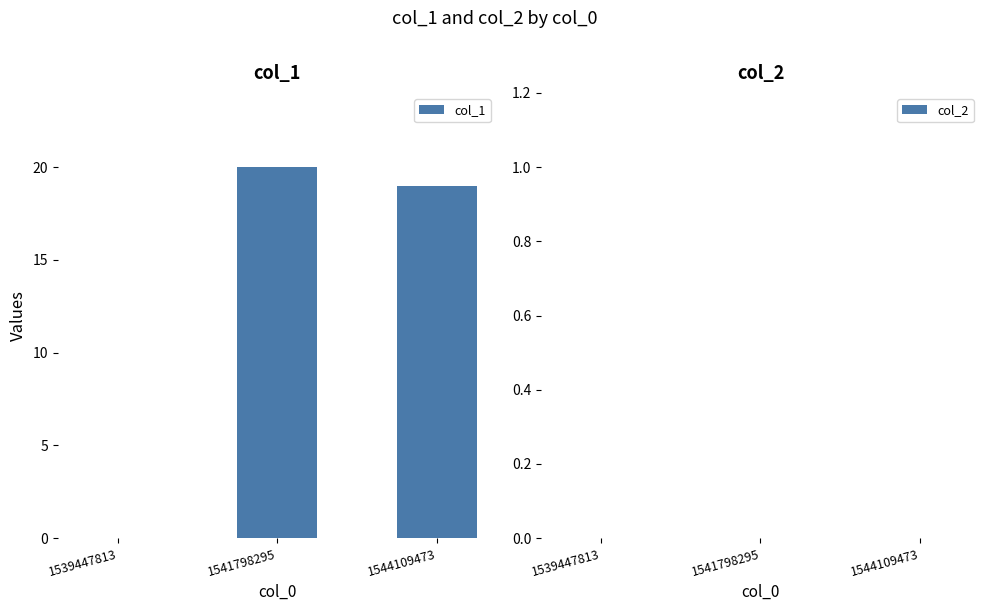

Count the number of categories in the chart.

3